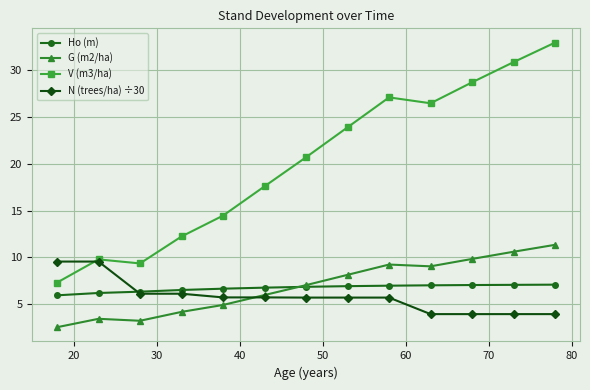

What is the value of the N (trees/ha) ÷30 point at the 10th from the left?

3.9